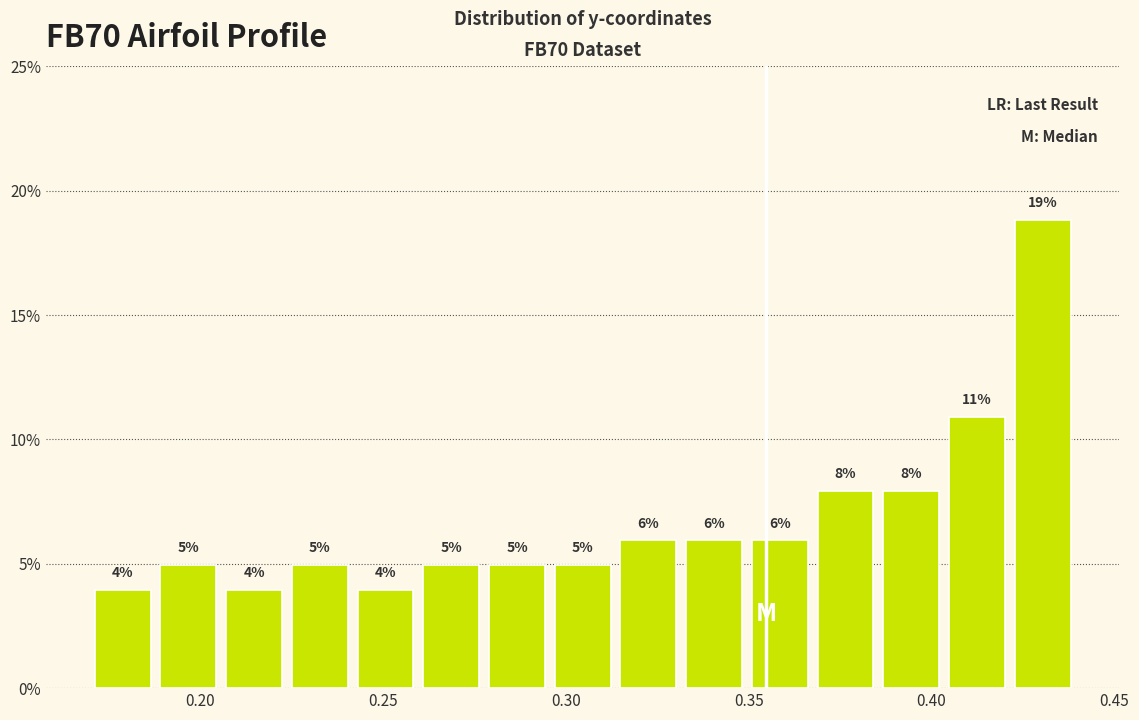

Around what value on the x-axis is the tallest bar? Give the approximate position of its centre, as read against the axis.

0.430